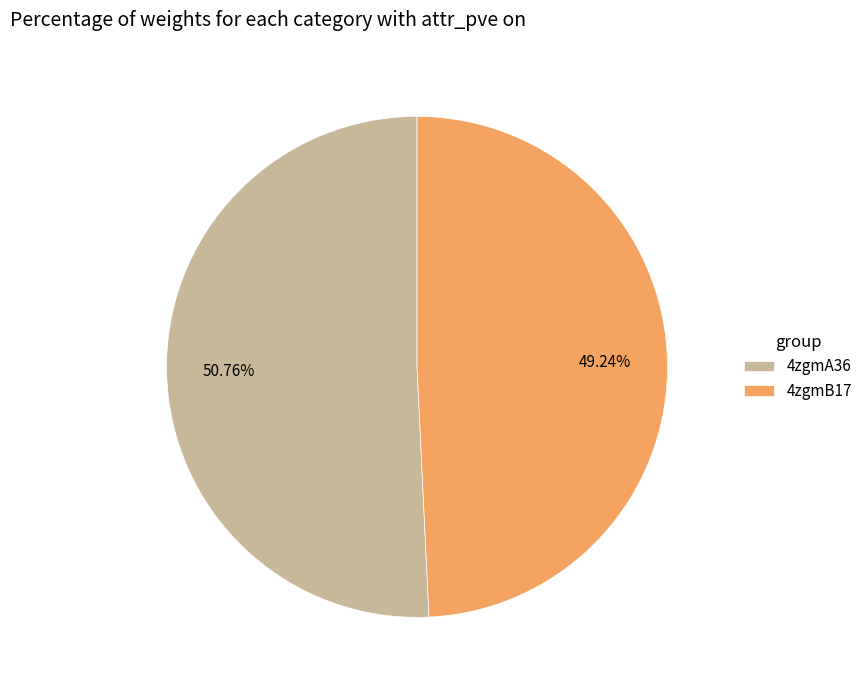

Is 4zgmB17 the majority of the pie?

No